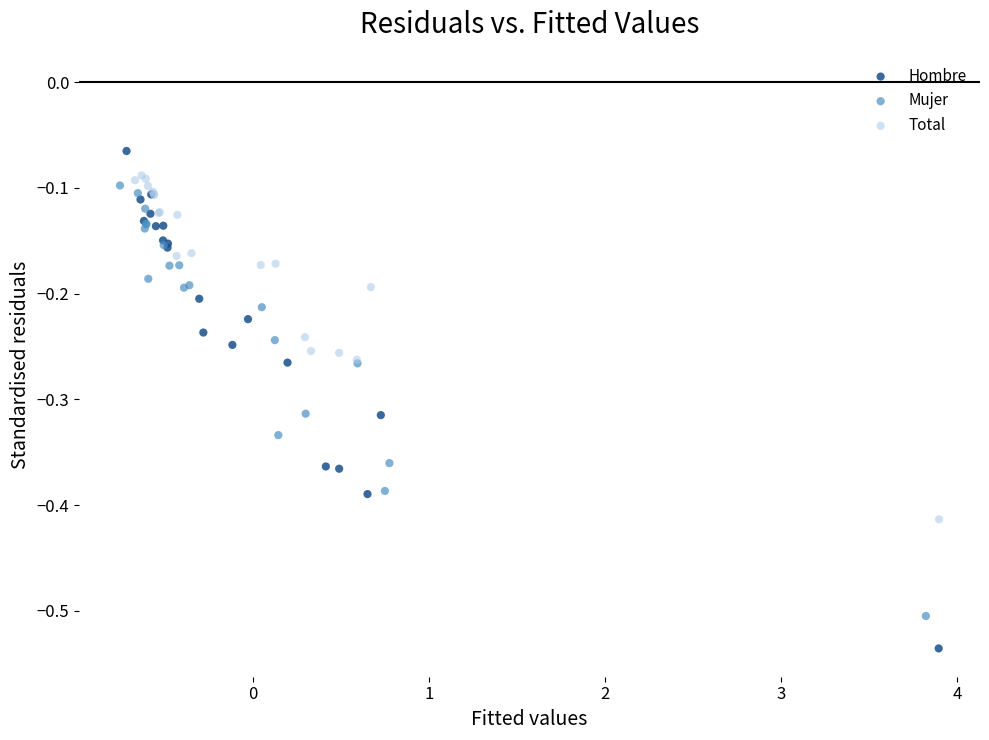

Which series contains the highest Y value?

Hombre